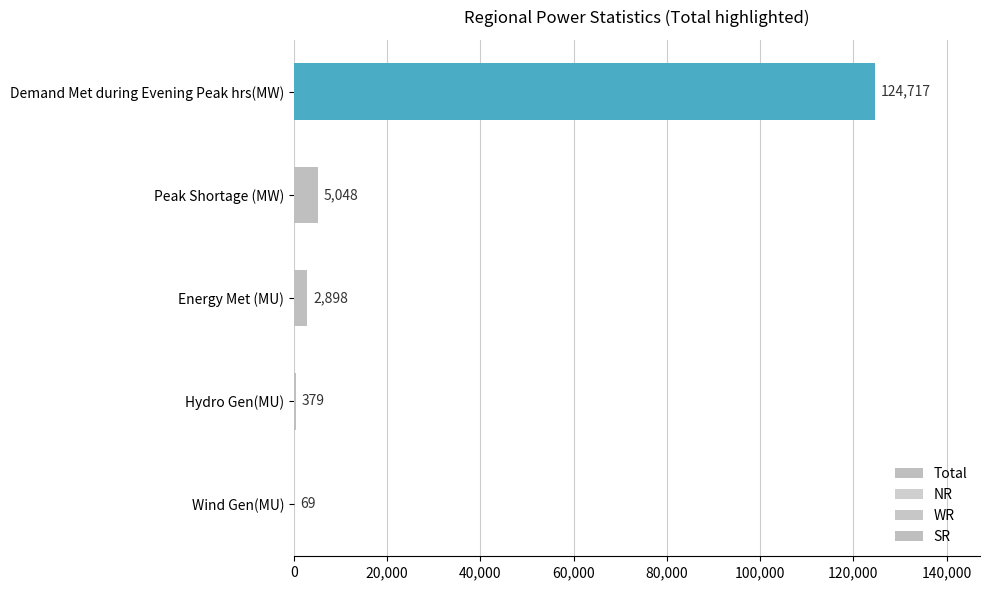

Which series changed the most between Energy Met (MU) and Demand Met during Evening Peak hrs(MW)?

Total